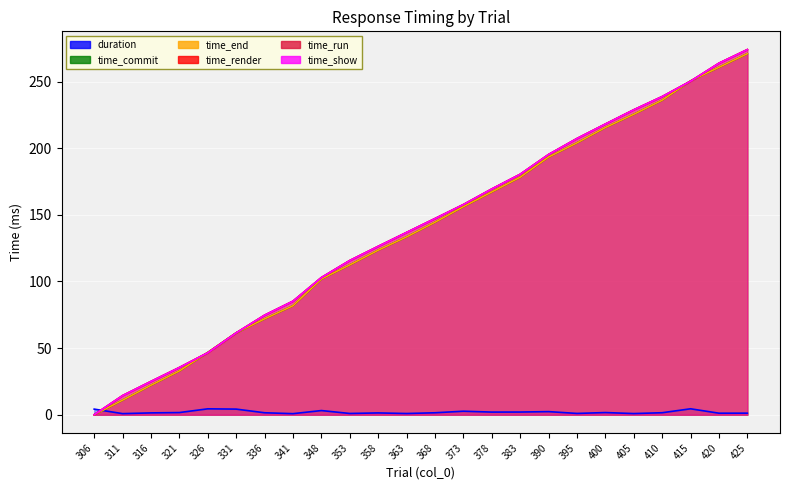

Which category has the lowest value in the time_run series?

306